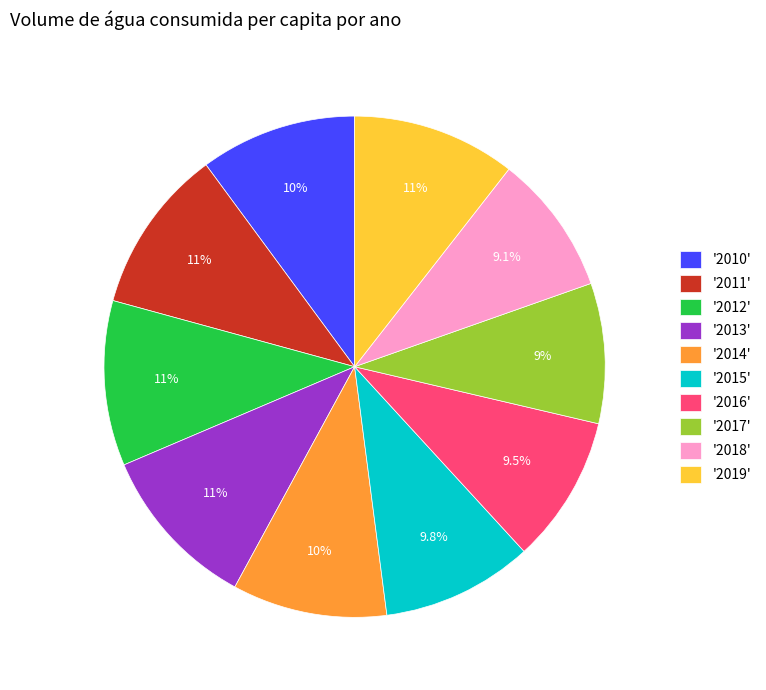

Is there a majority slice in this chart?

No